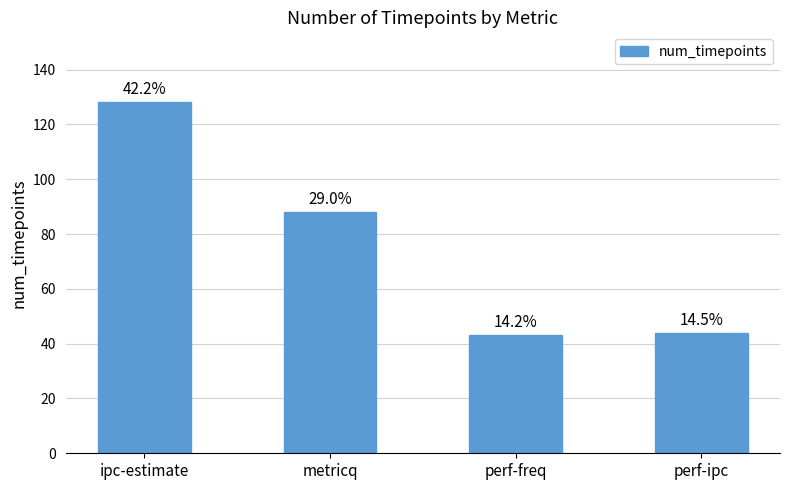

Are the bars horizontal?

No